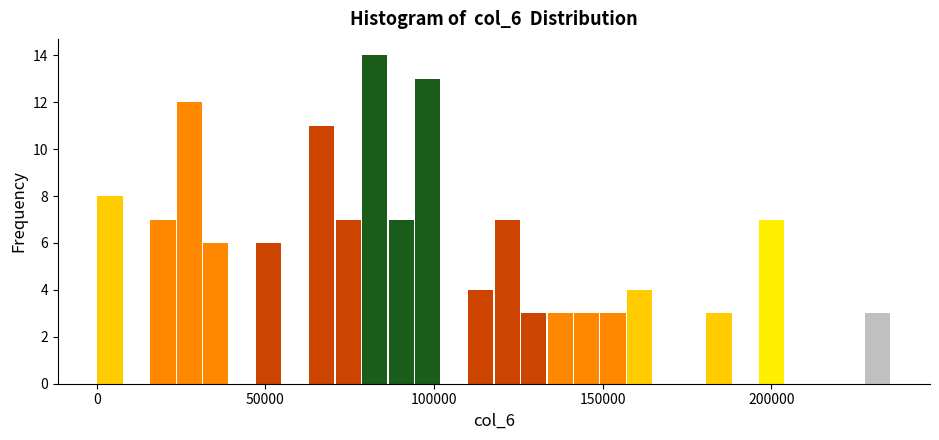

Read against the x-axis, roughly where is the centre of the tallest bar?

80000